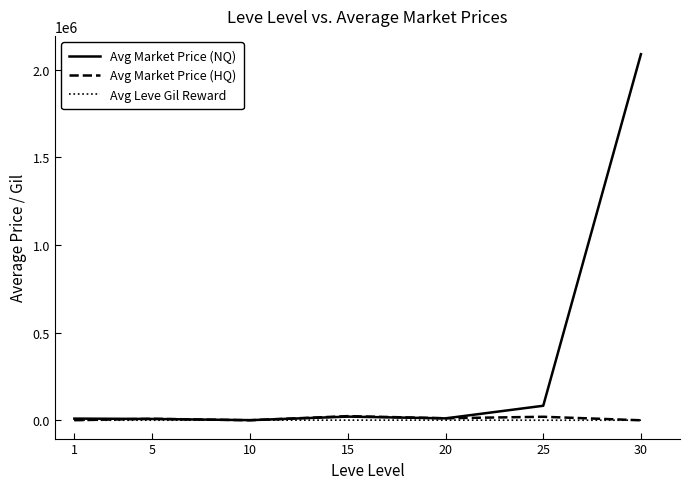

Which category has the highest value across all series?

30